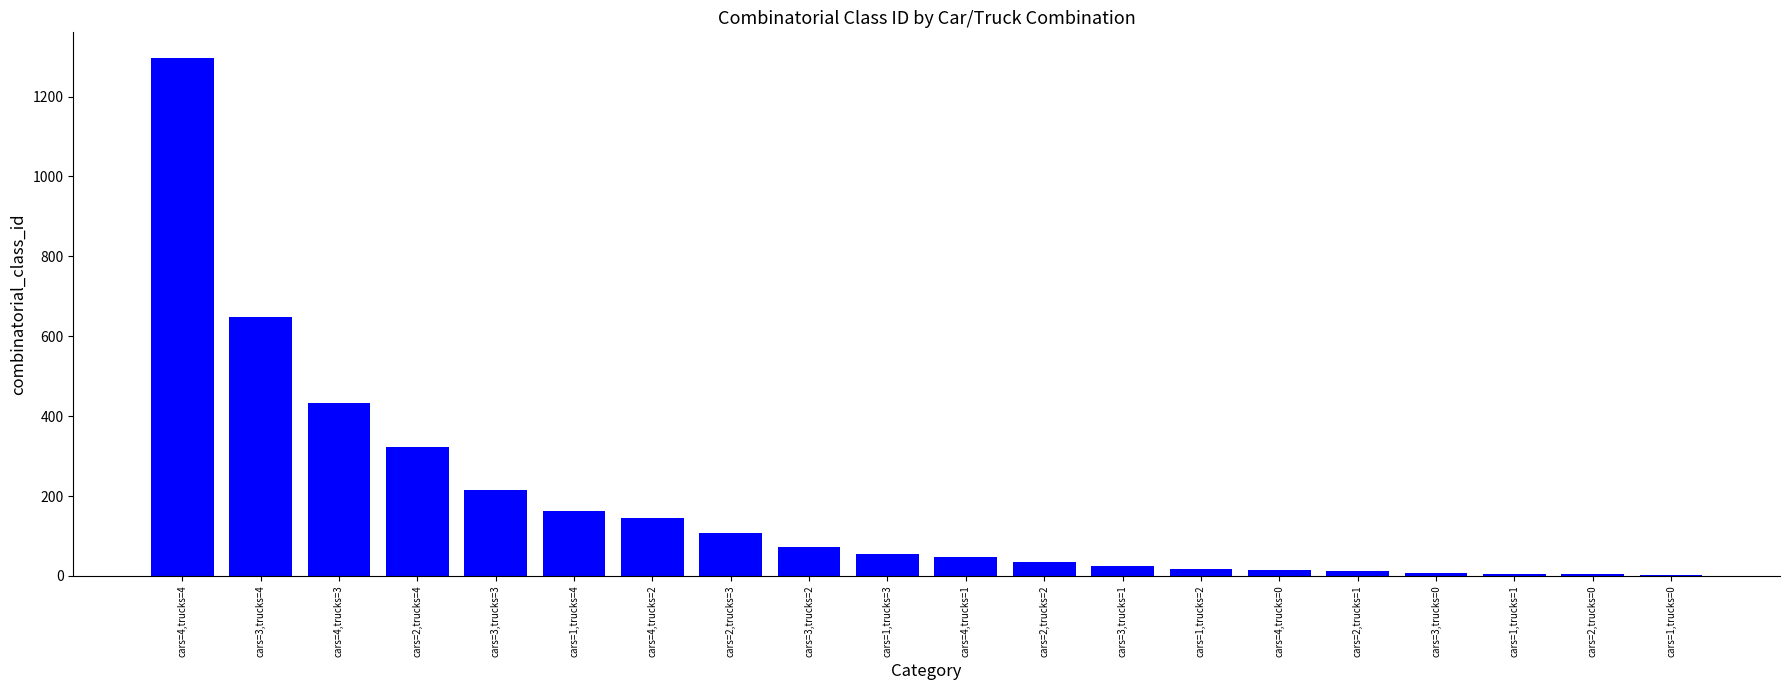

Which has a higher value, cars=4,trucks=3 or cars=2,trucks=2?

cars=4,trucks=3